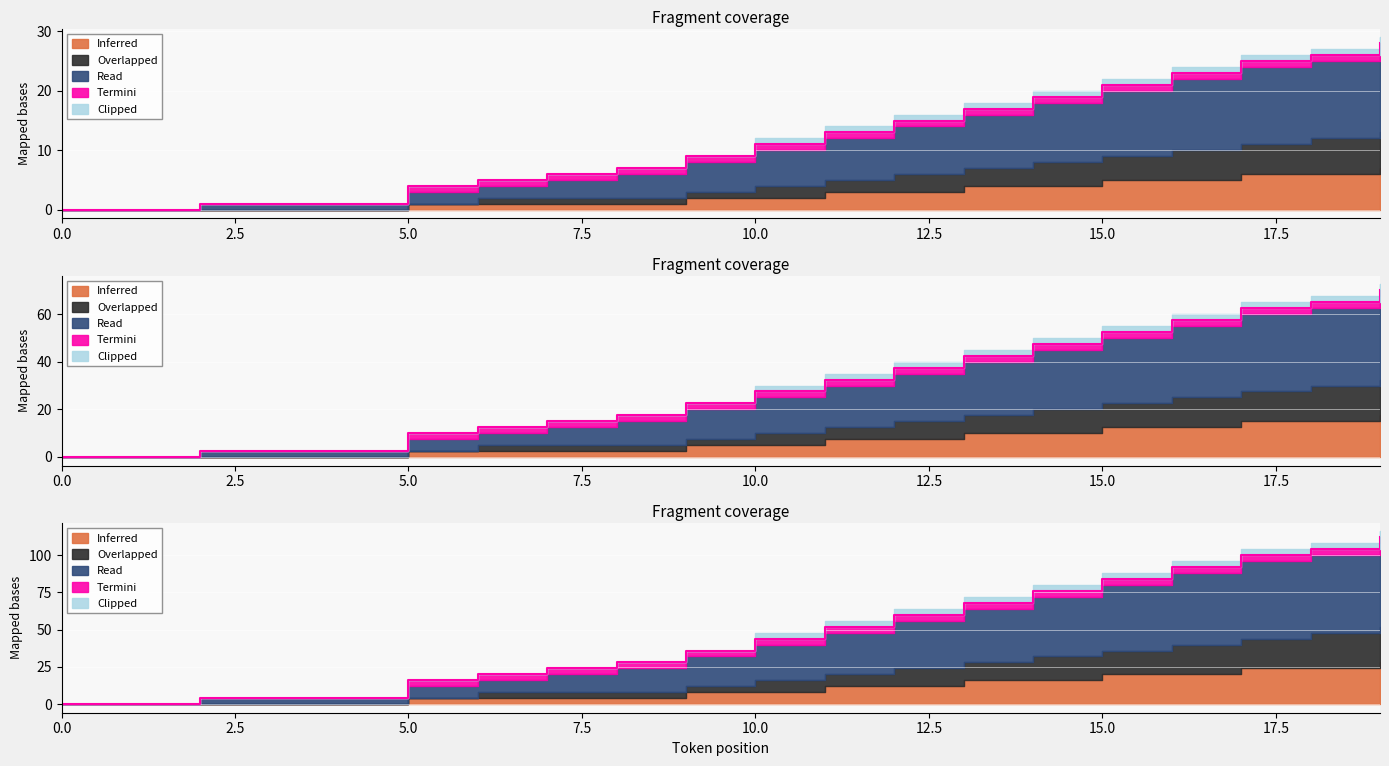

How many data points in Read are above 44?

9